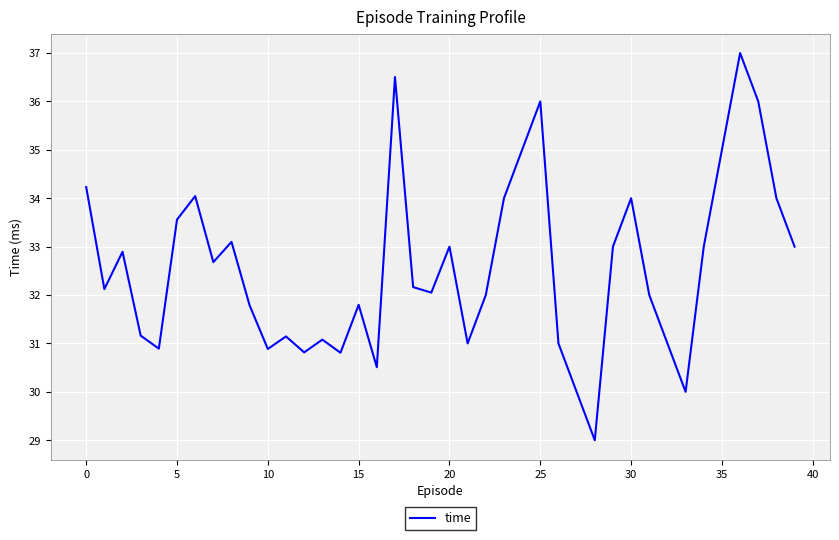

What is the smallest value displayed?

29.0